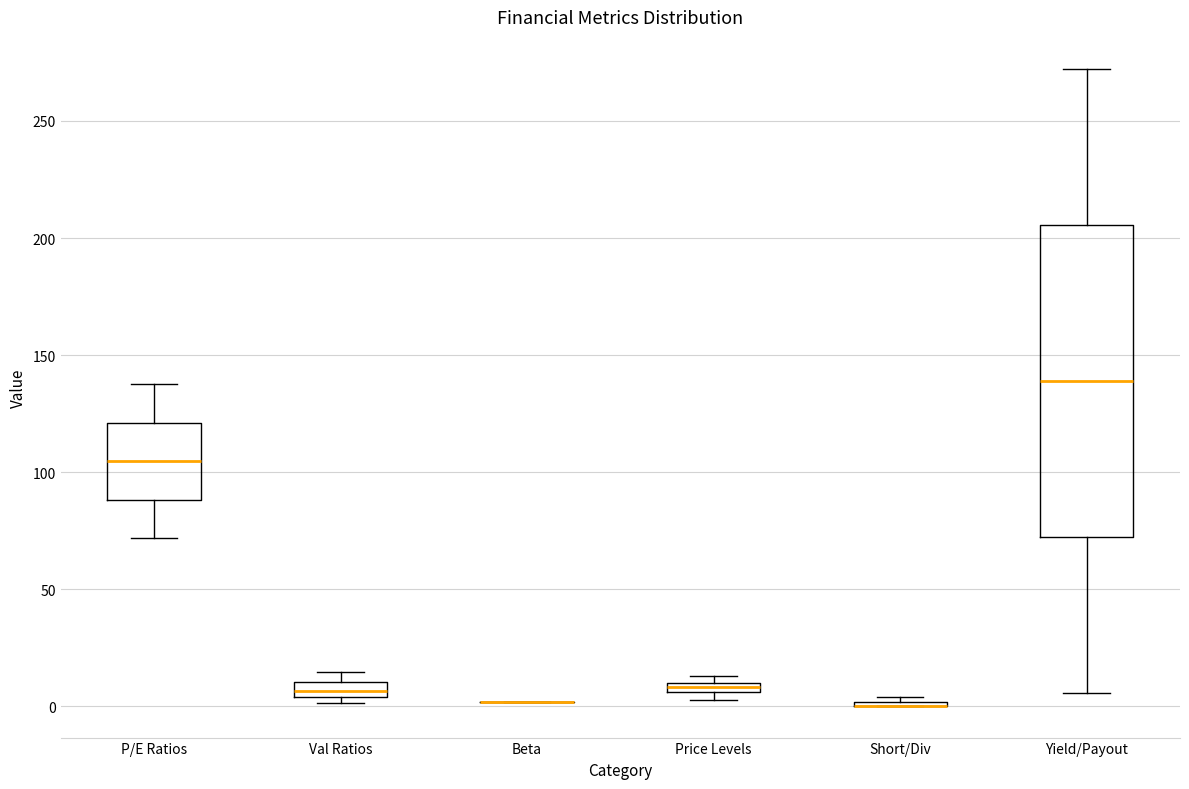

Which box is the tallest, from its lower edge to its upper edge?

Yield/Payout